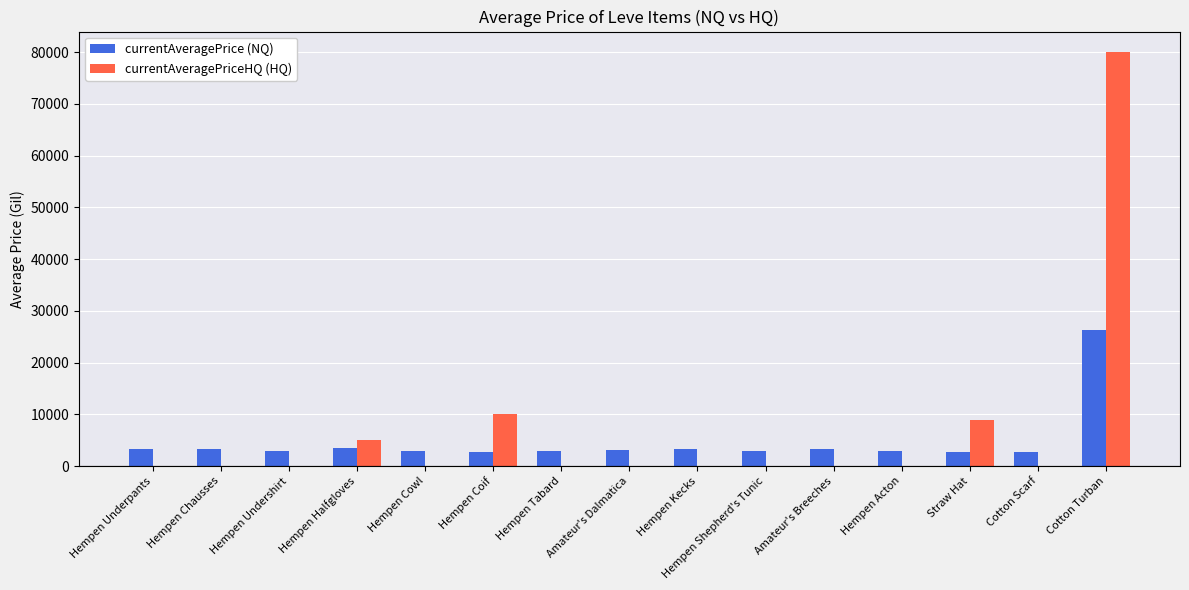

At which category is the sum across all series the highest?

Cotton Turban